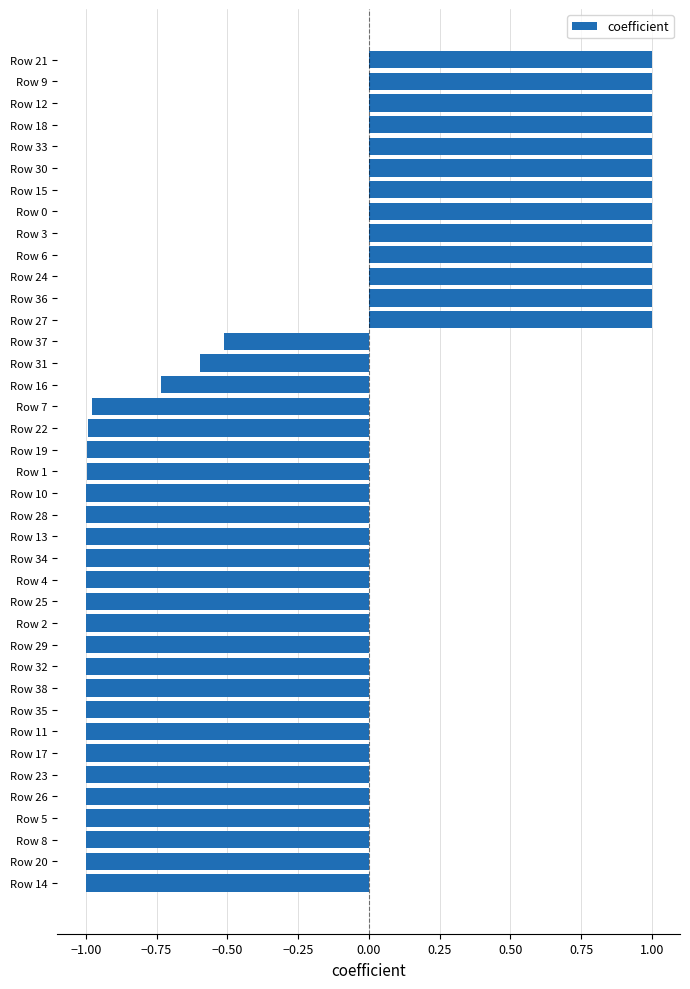

What is the greatest value displayed?

1.0